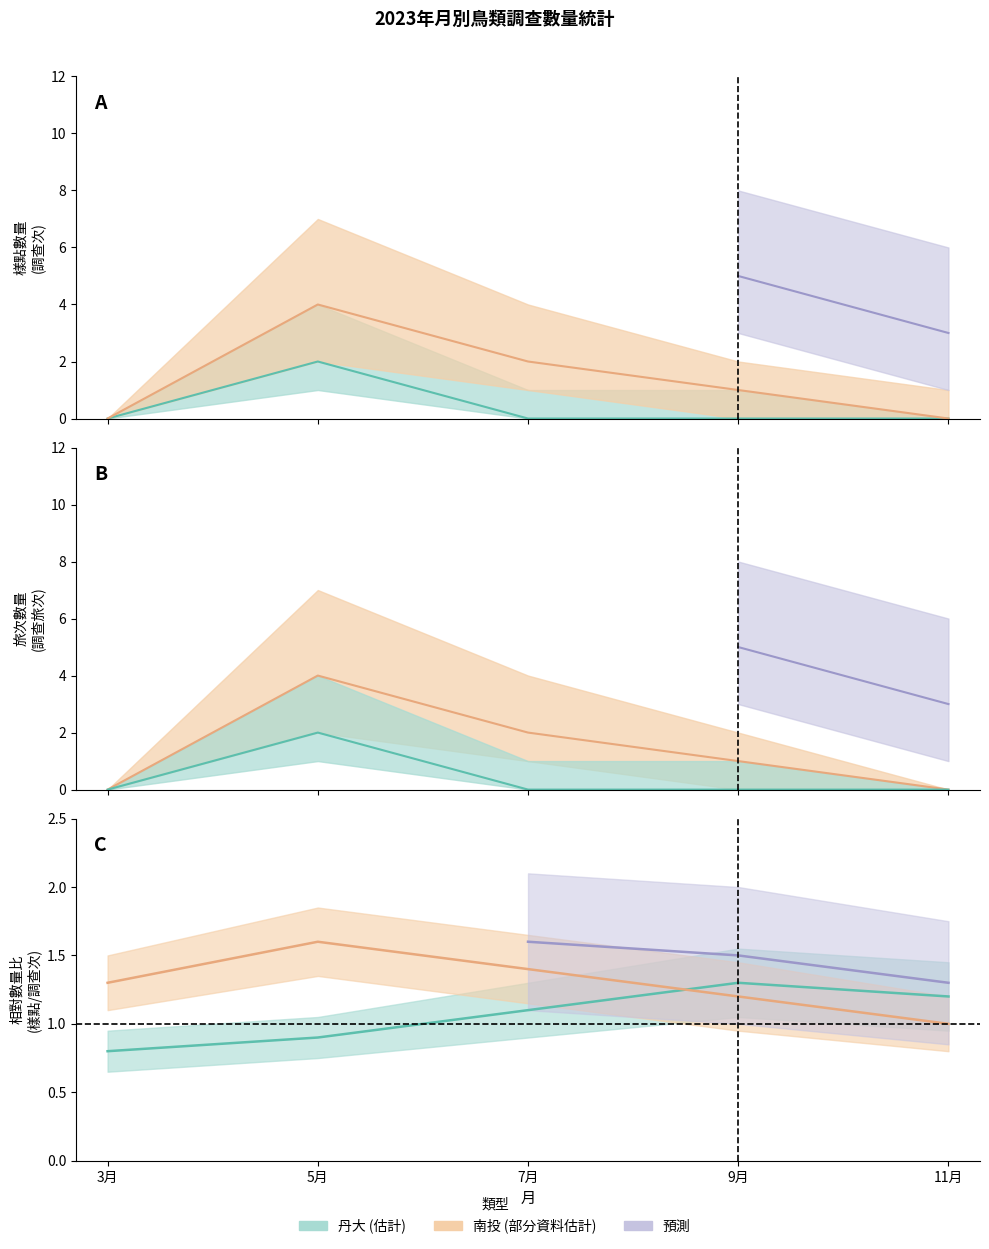

True or false: 數量_南投 and 數量_丹大 intersect in this chart.

False